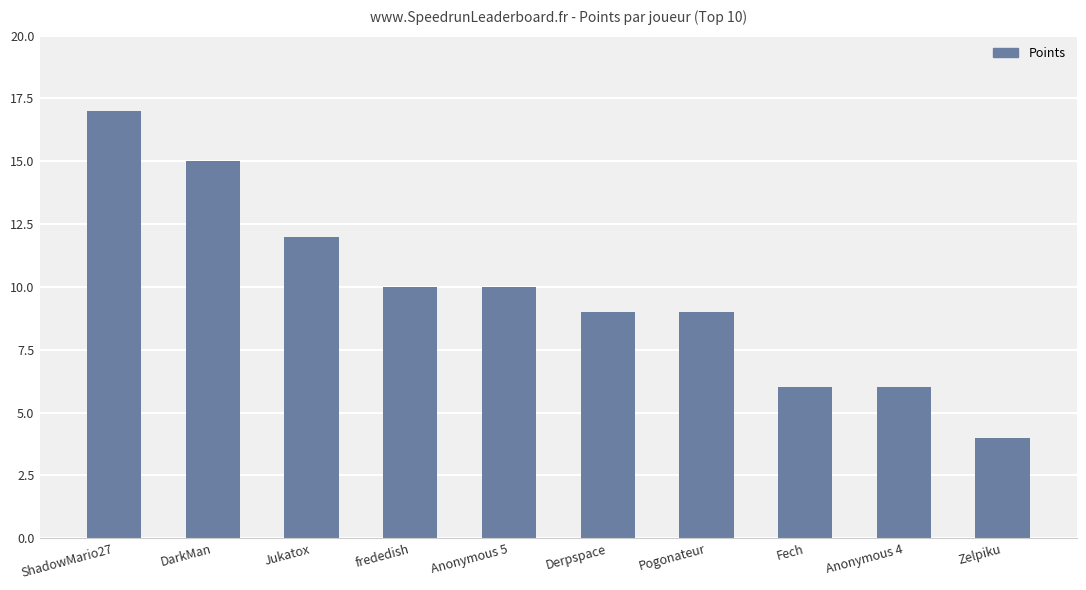

How many series are shown in this chart?

1